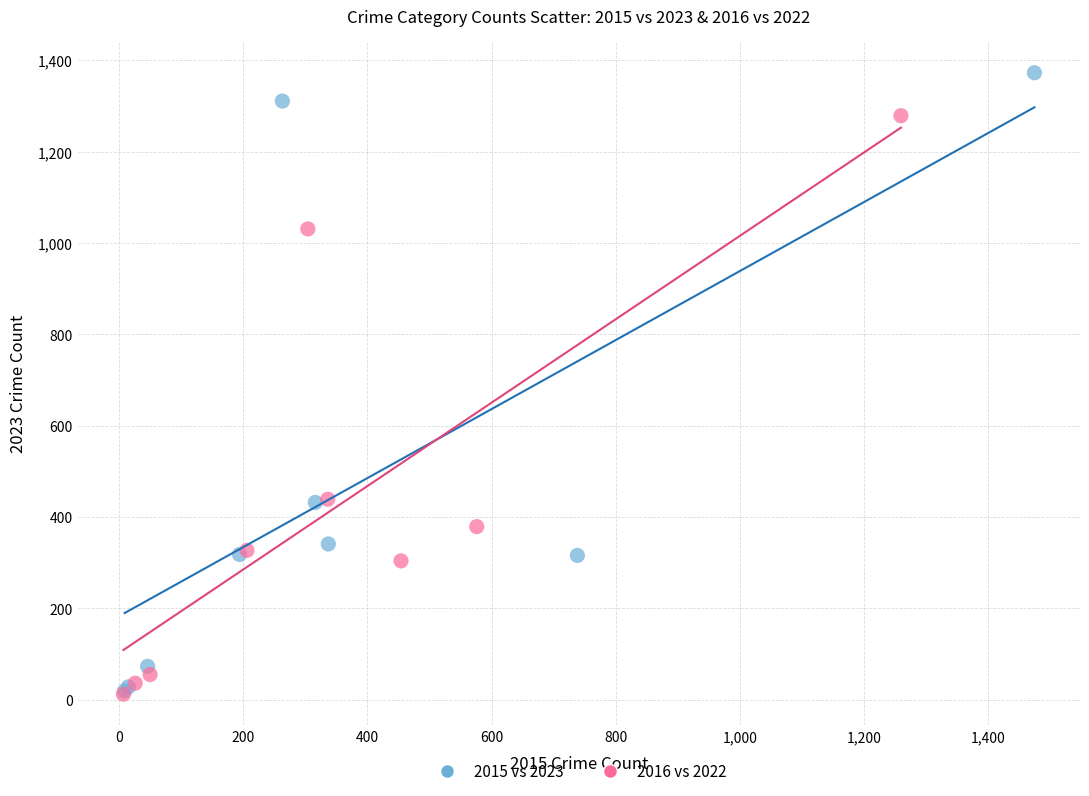

Which series contains the highest Y value?

2015 vs 2023